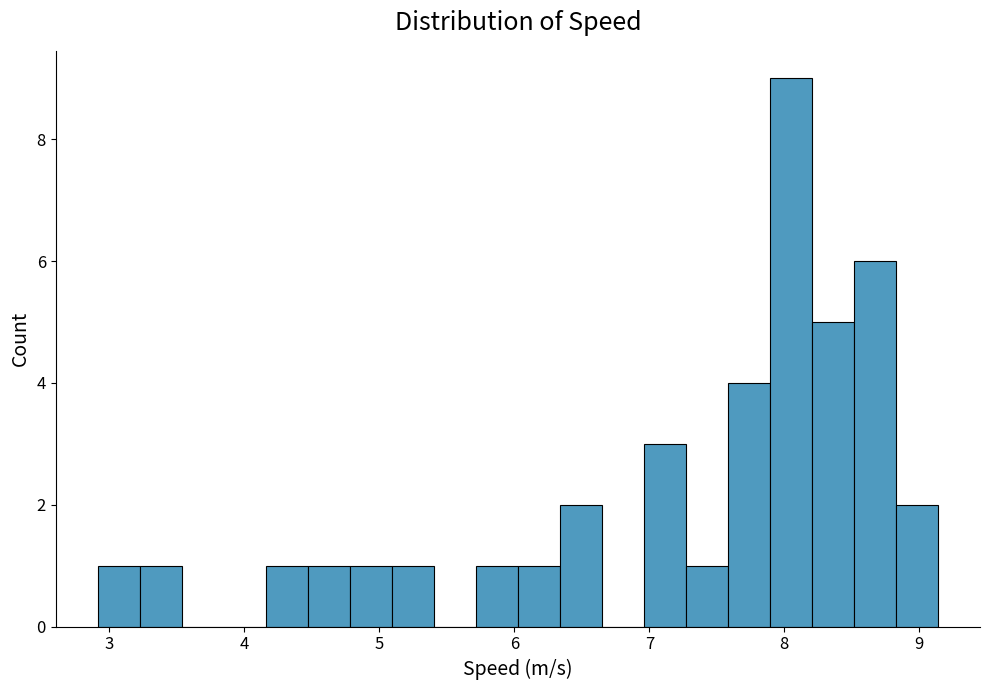

Around what value on the x-axis is the tallest bar? Give the approximate position of its centre, as read against the axis.

8.0